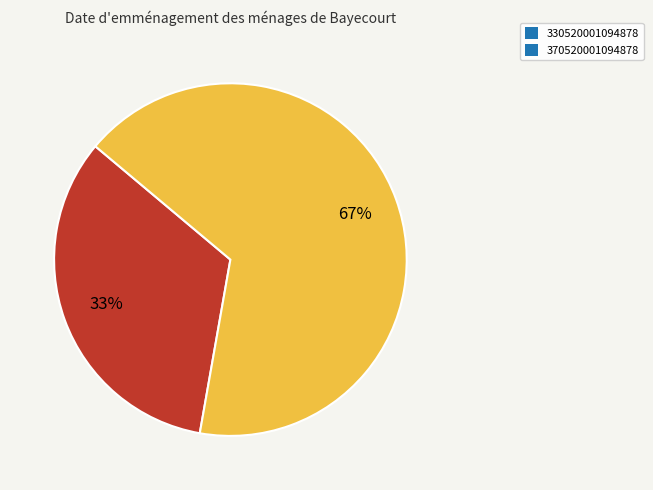

To the nearest percent, what is the average slice percentage?

50%